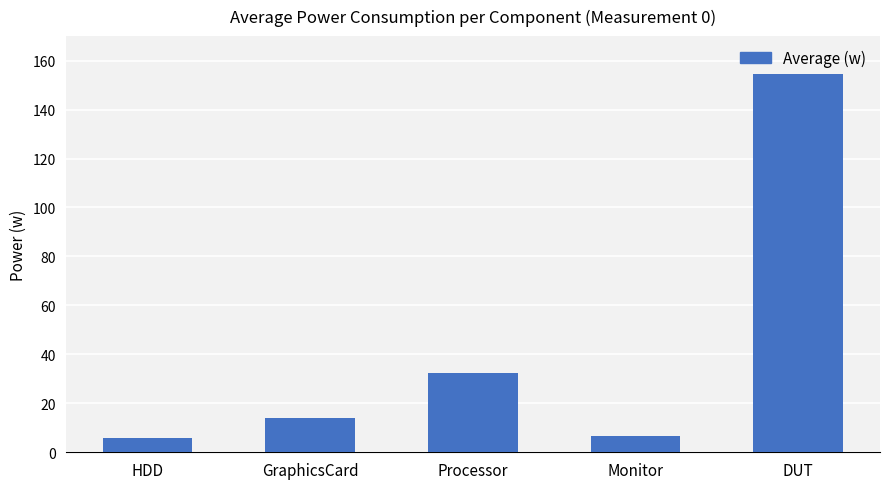

What is the minimum value shown in the chart?

5.9